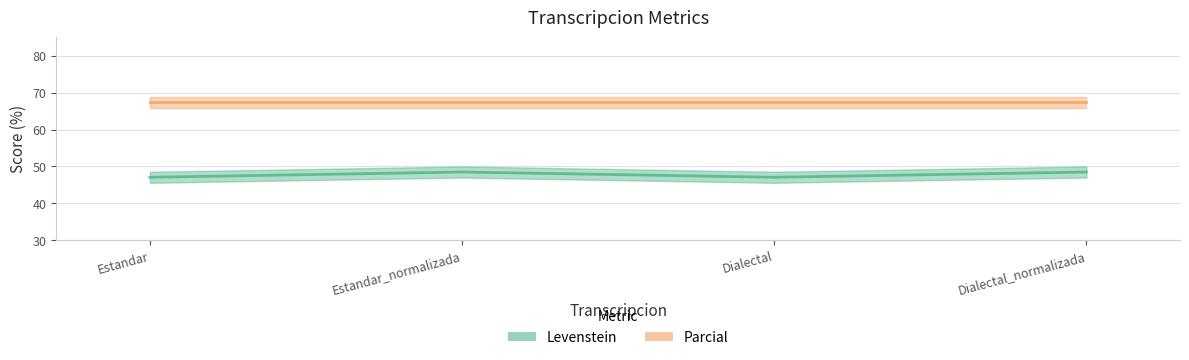

Which category has the lowest value across all series?

Estandar